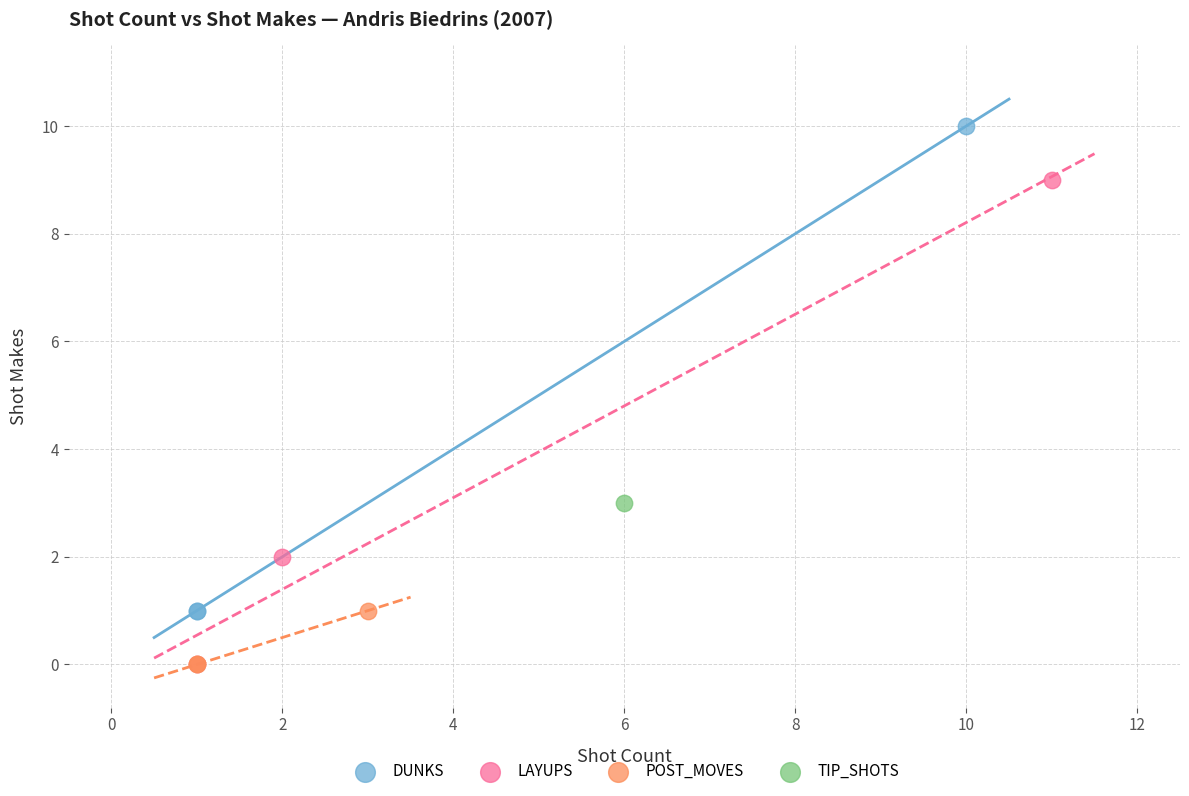

What are all the series names shown in the legend?

DUNKS, LAYUPS, POST_MOVES, TIP_SHOTS